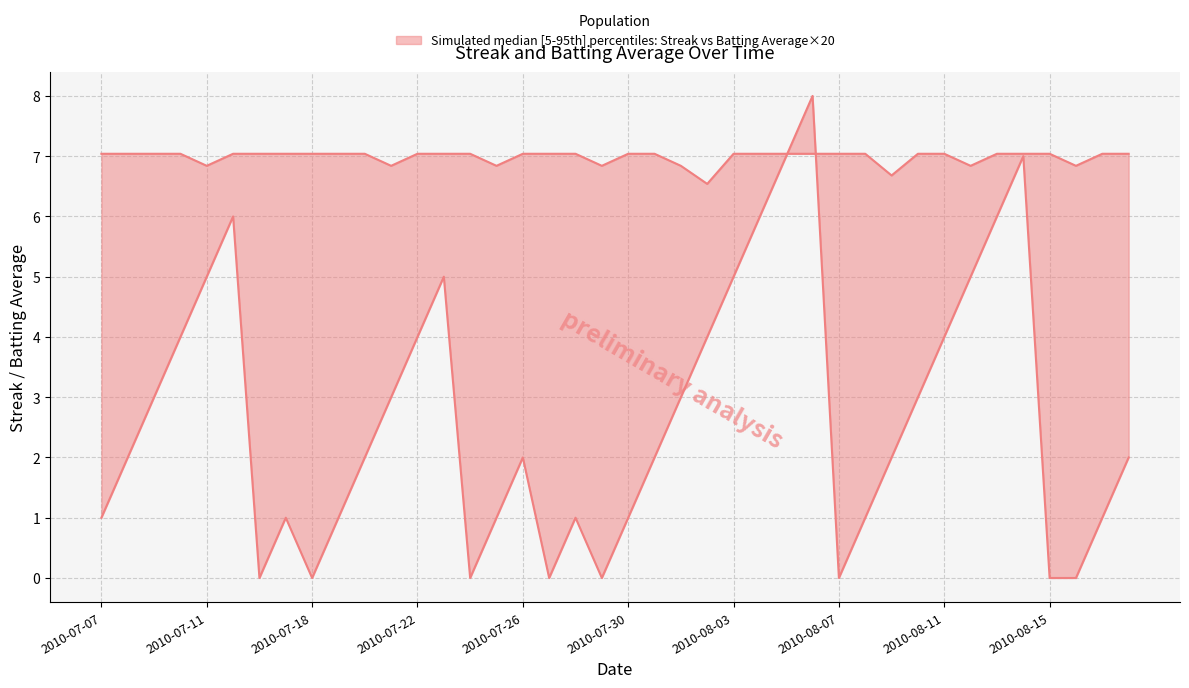

What is the average value of the Streak series?

2.7